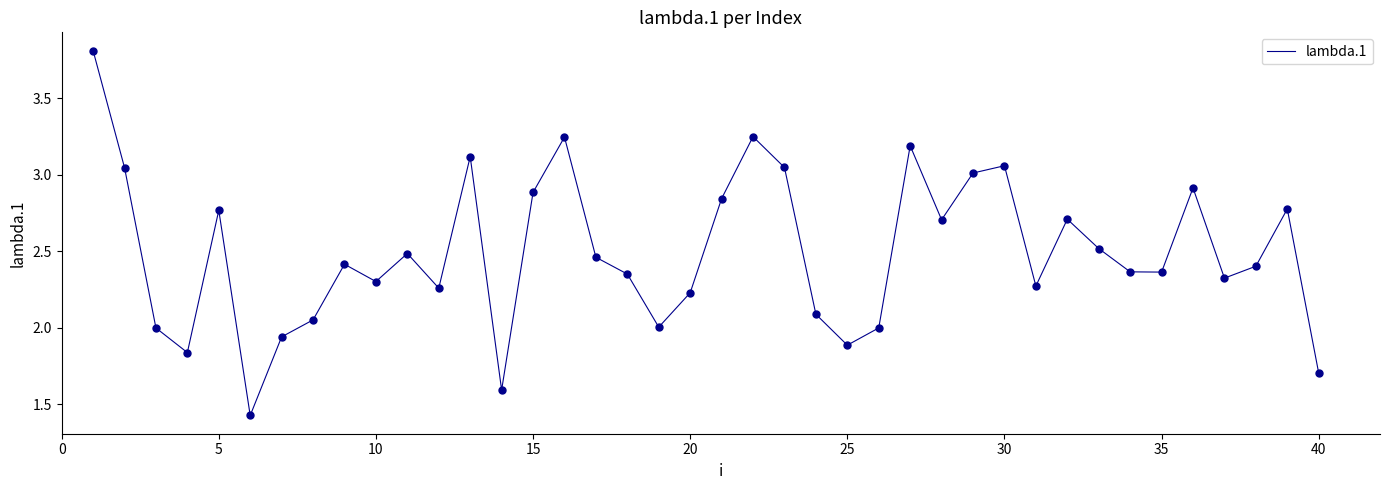

What is the maximum value shown in the chart?

3.8